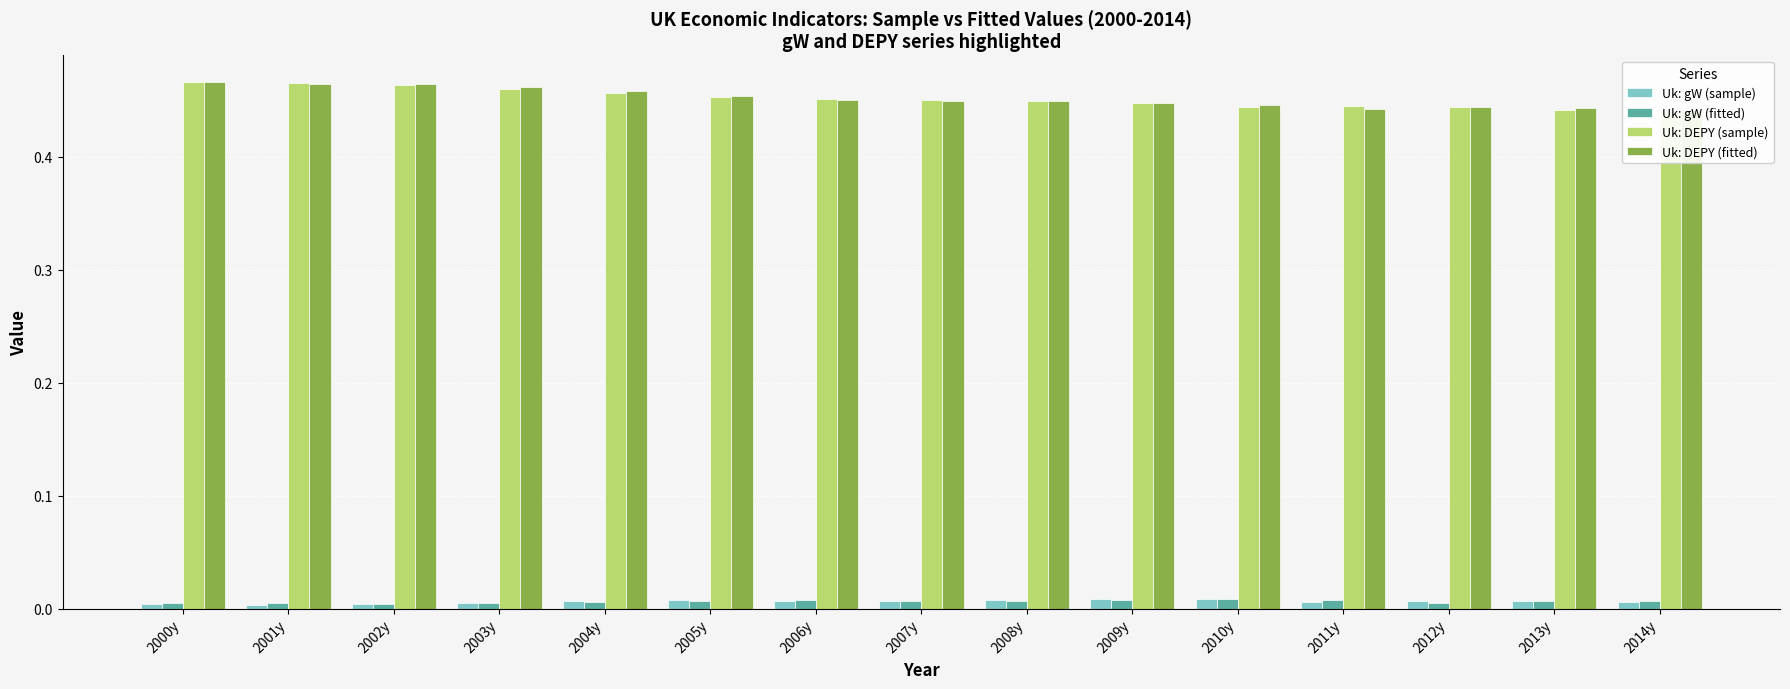

What is the highest value of the Uk: DEPY (fitted) series?

0.5